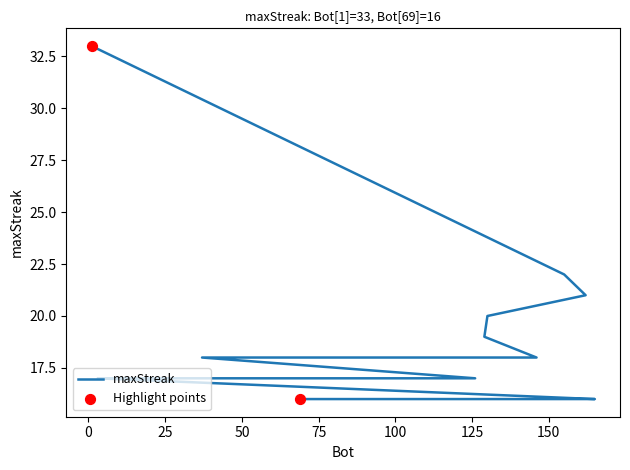

Which has a higher value, 3 or 1?

1